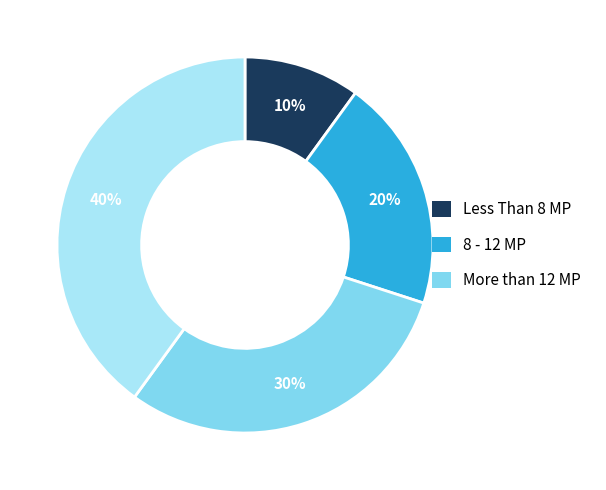

To the nearest percent, what is the average slice percentage?

25%